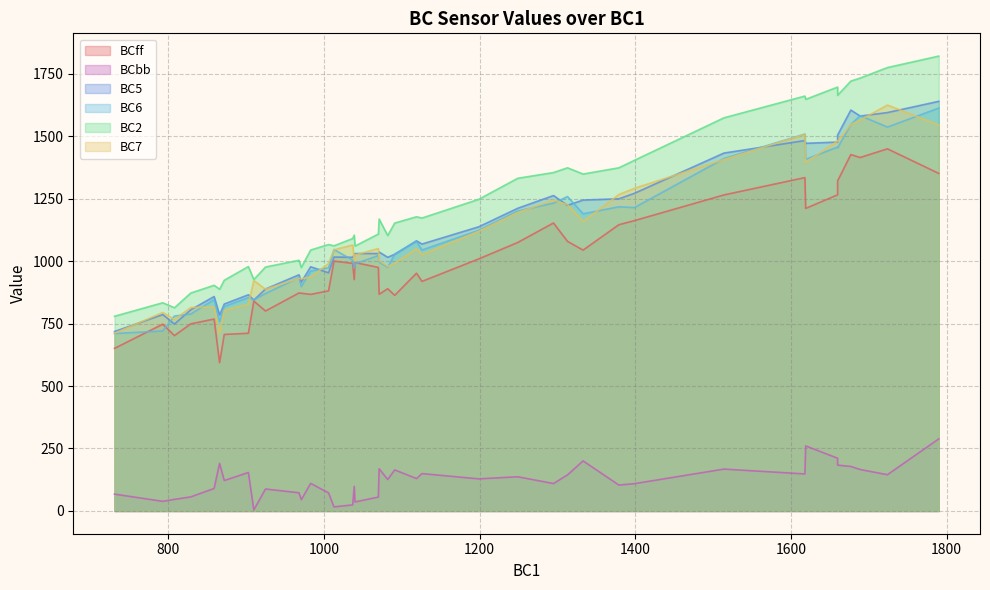

At which label does BC7 reach its minimum?

731